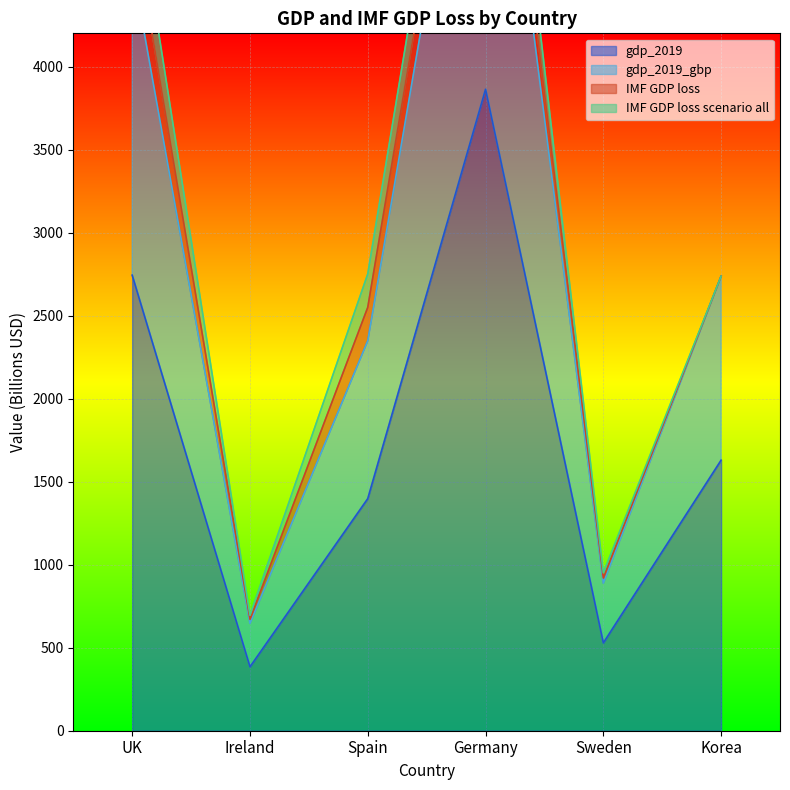

Rank the categories by gdp_2019 value from highest to lowest.

Germany, UK, Korea, Spain, Sweden, Ireland